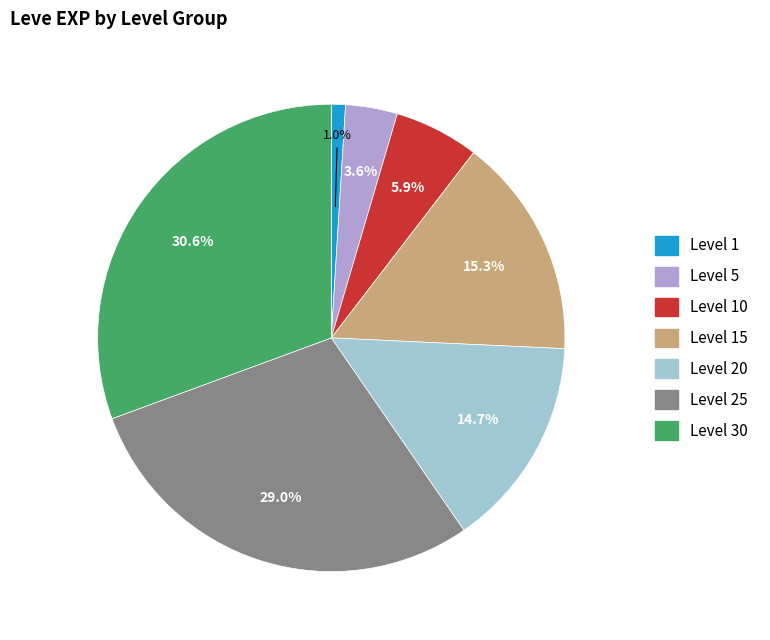

Does any single category account for the majority?

No